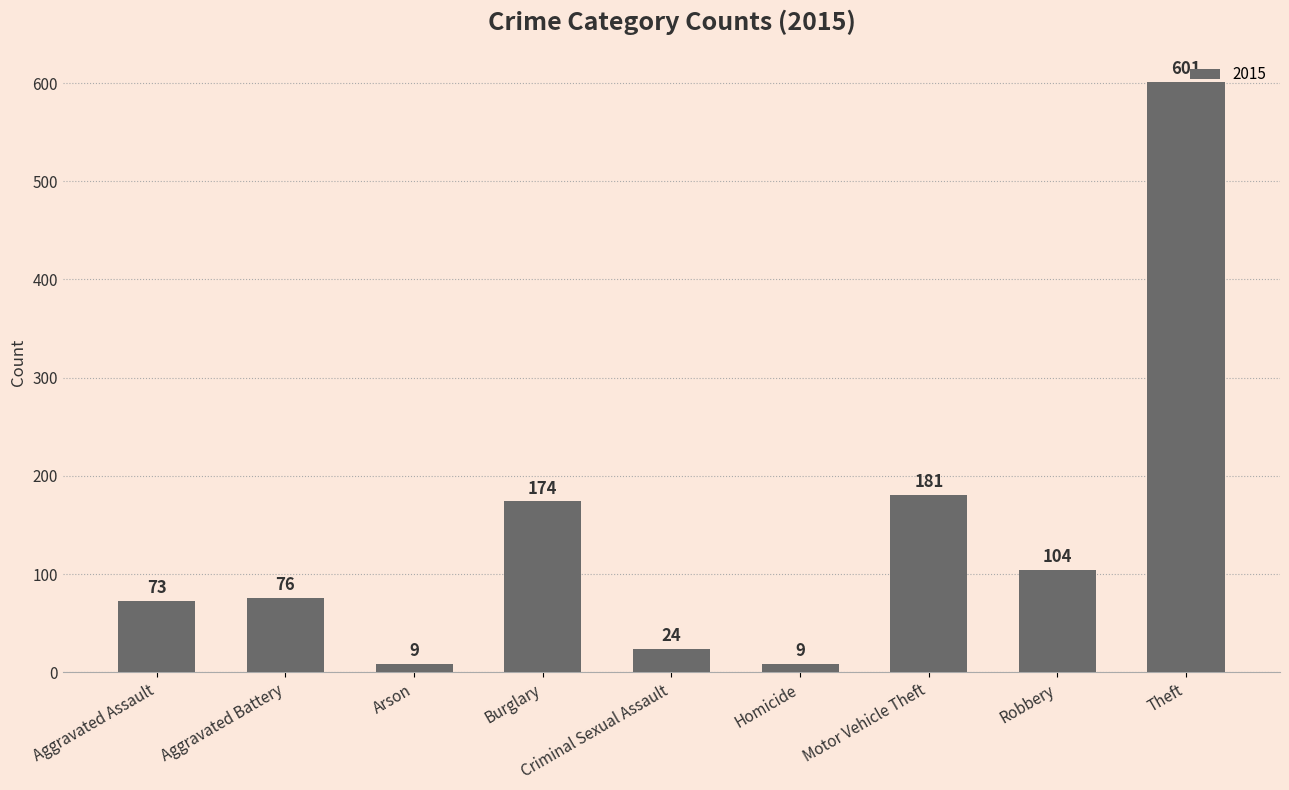

What is the approximate value at Motor Vehicle Theft, to the nearest 100?

200